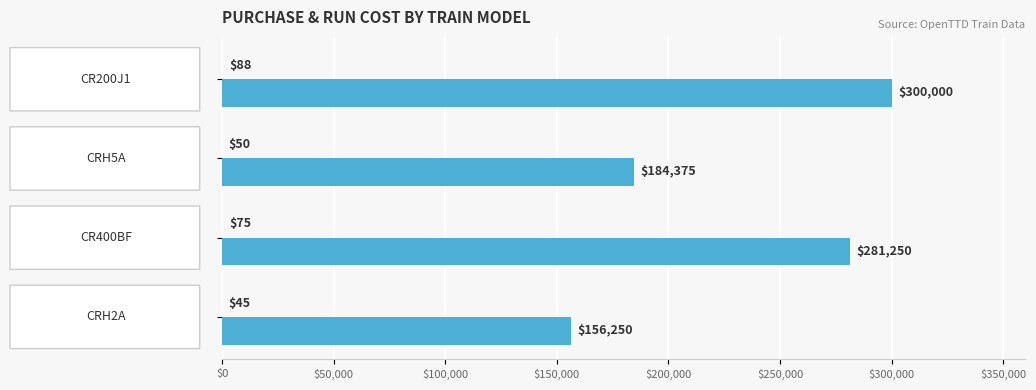

What is the greatest value displayed?

300000